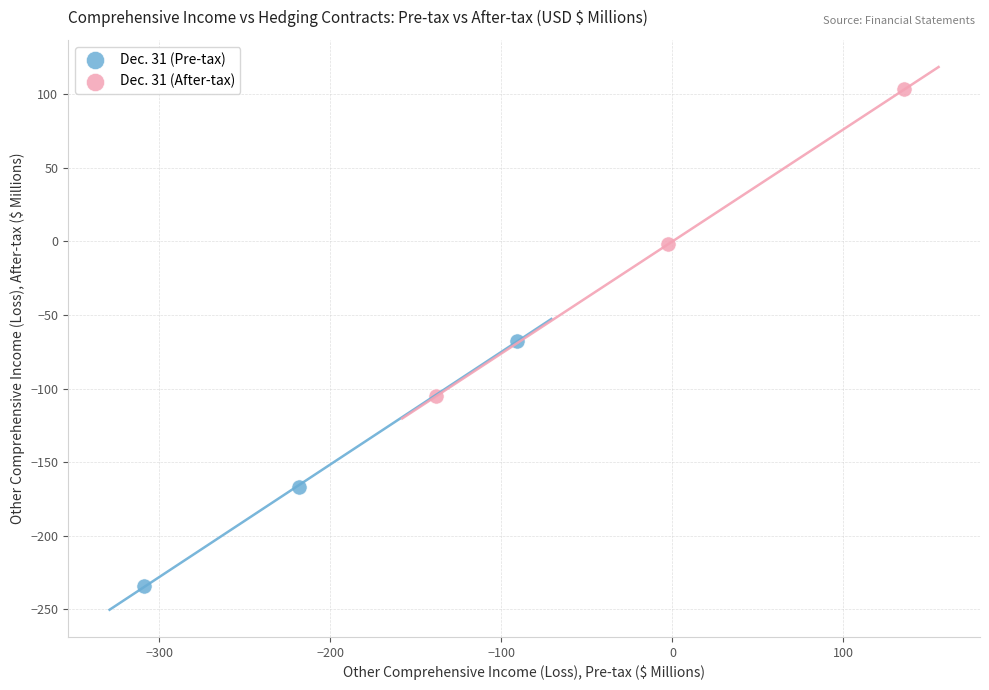

Which series reaches the maximum Y coordinate?

Dec. 31 (After-tax)